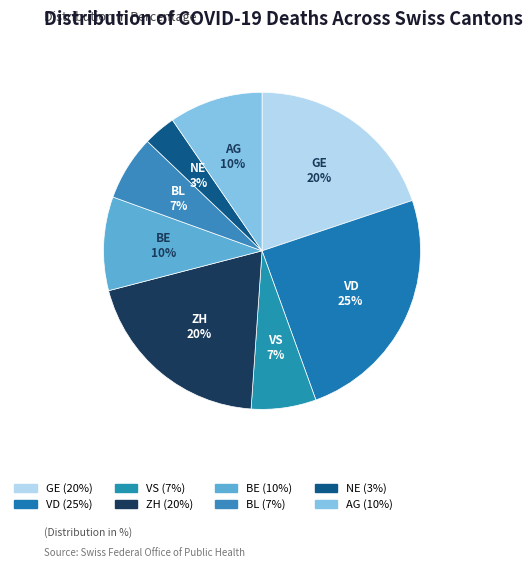

What is the ratio of the value at VS to the value at BE?

0.7